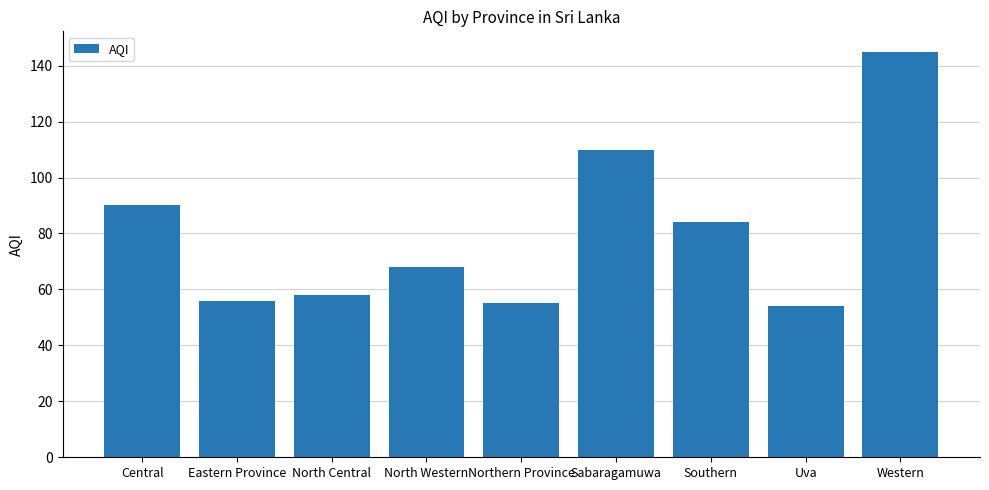

What is the value of the 2nd bar from the left?

56